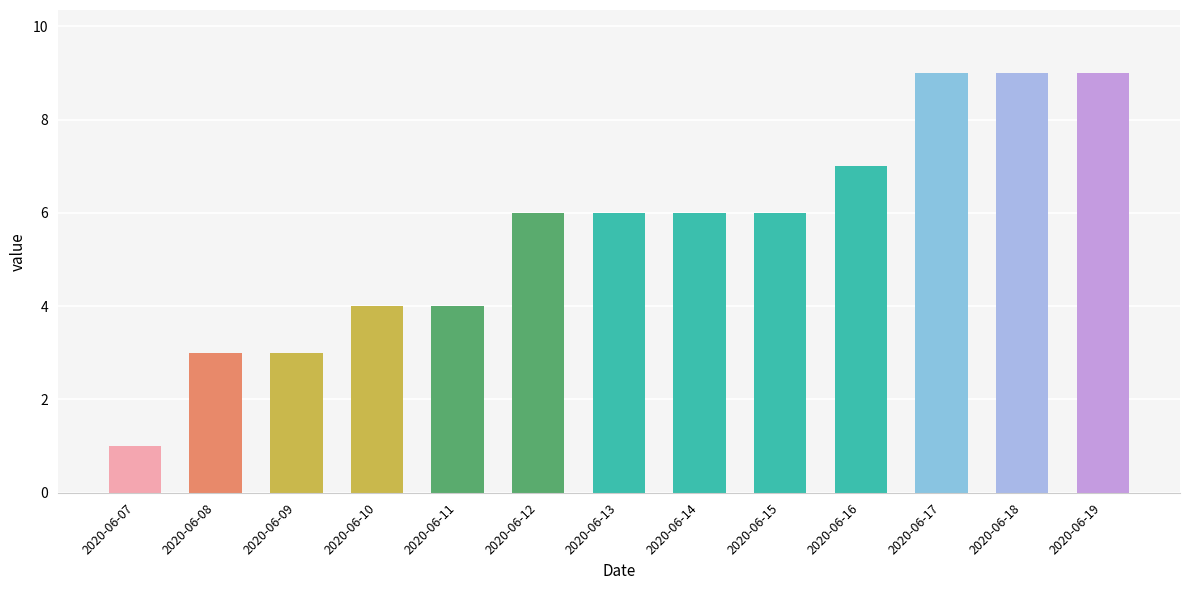

True or false: the data shows 10 at 2020-06-14.

False